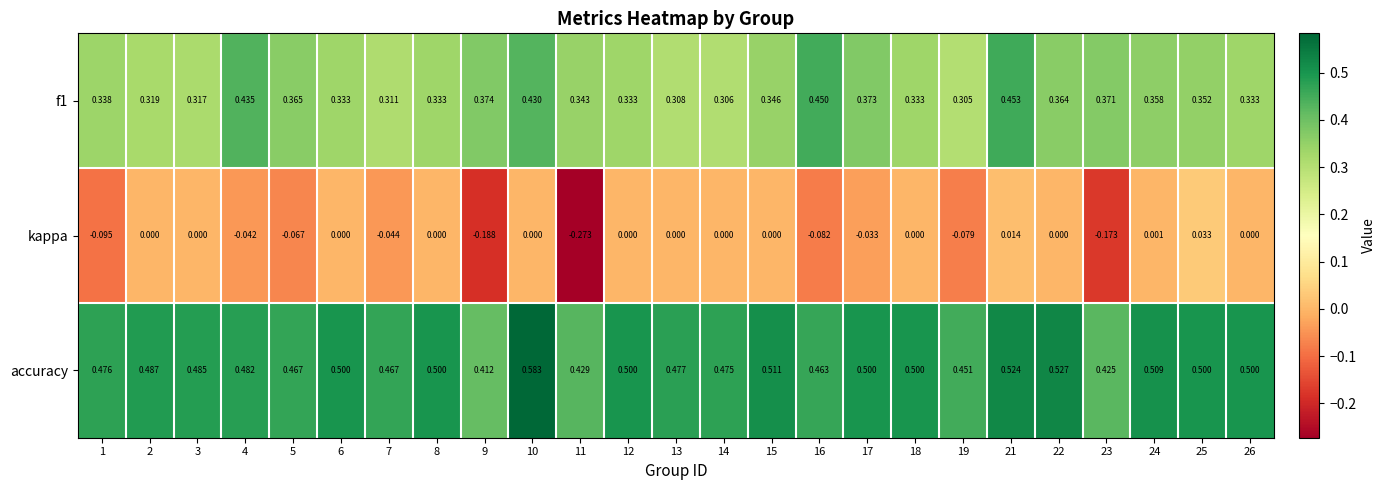

Is the value of f1 at 10 greater than the value of kappa at 4?

Yes